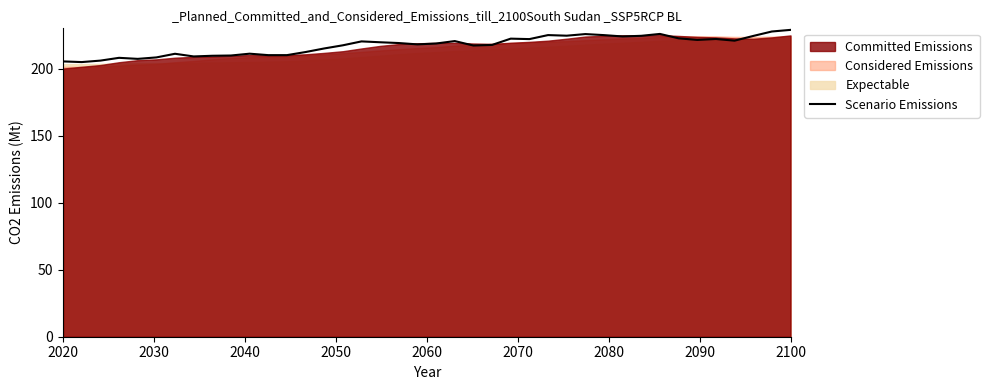

What is the lowest value of the Scenario Emissions series?

204.8